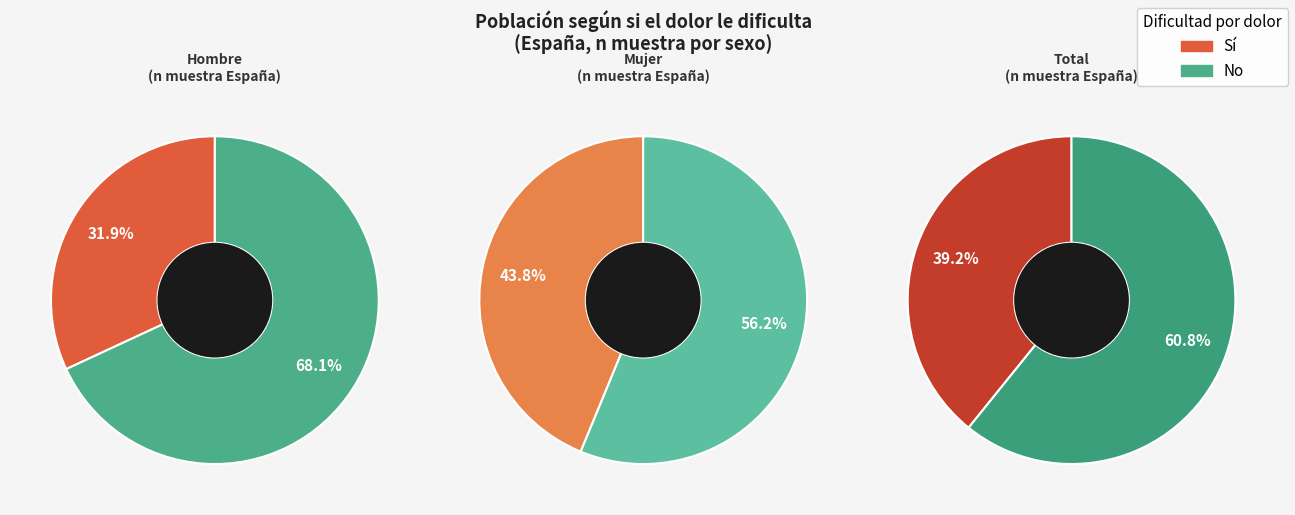

Which series has the widest spread of values?

Sí